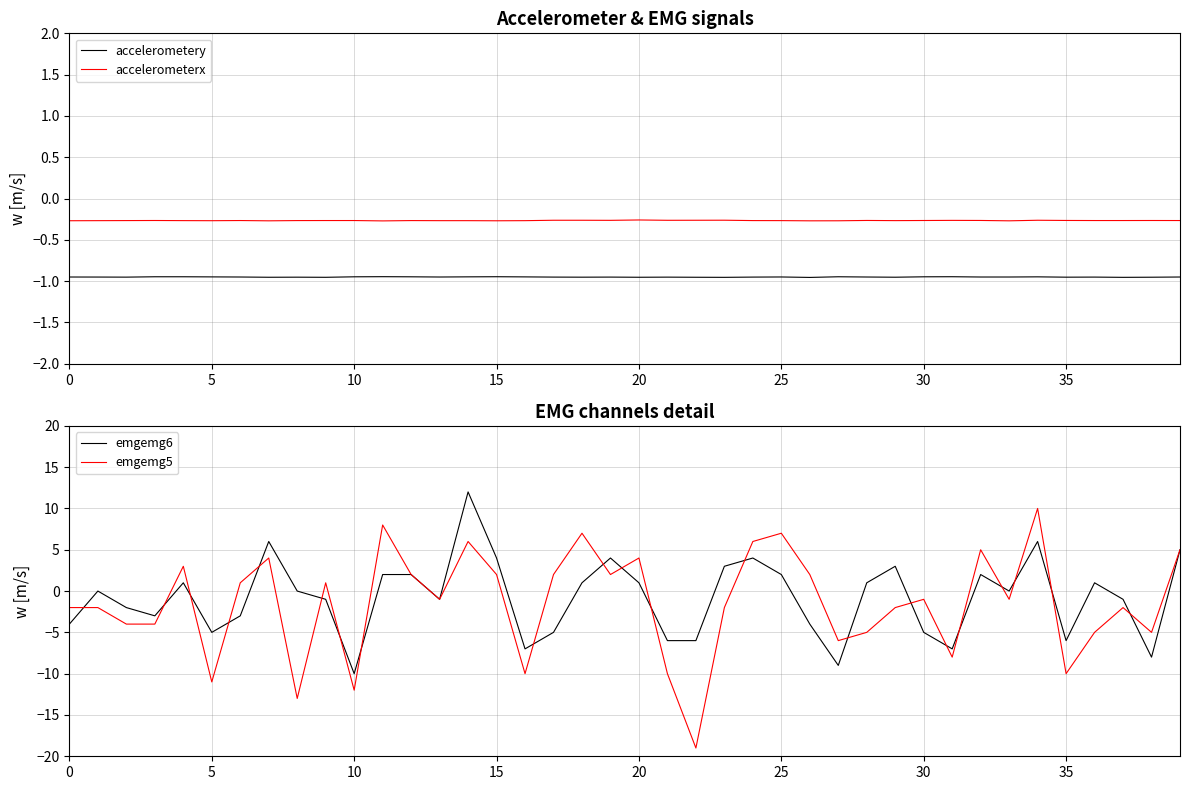

Is it true that emgemg6 equals 2 at 25?

True